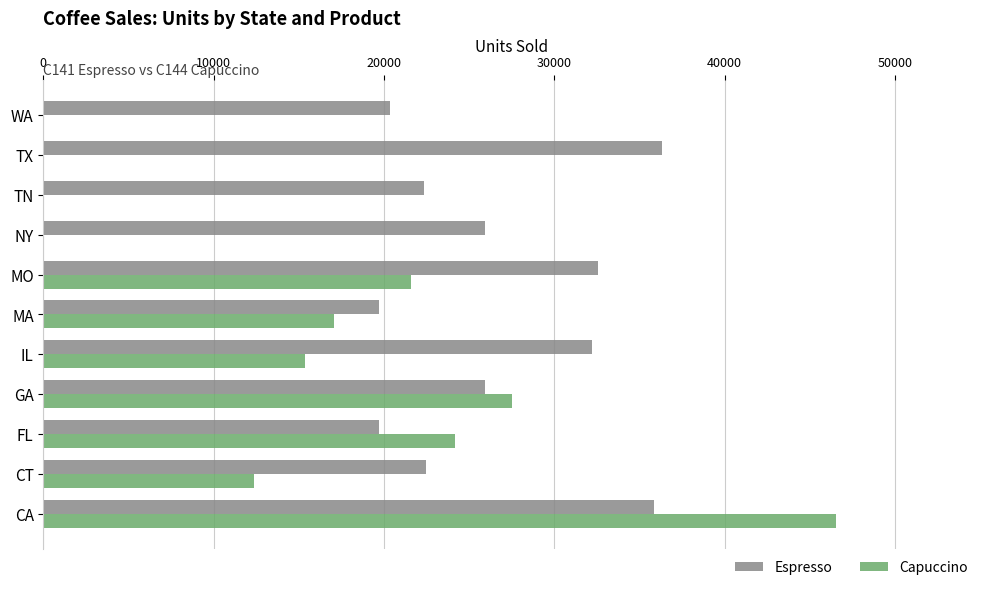

Where is Capuccino nearest to the value 23266?

FL